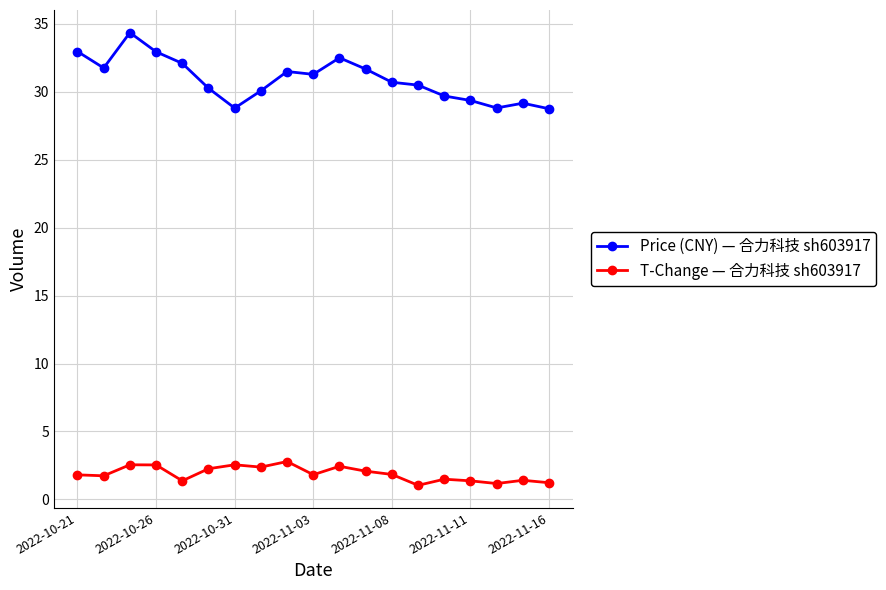

What is the maximum value shown in the chart?

34.3